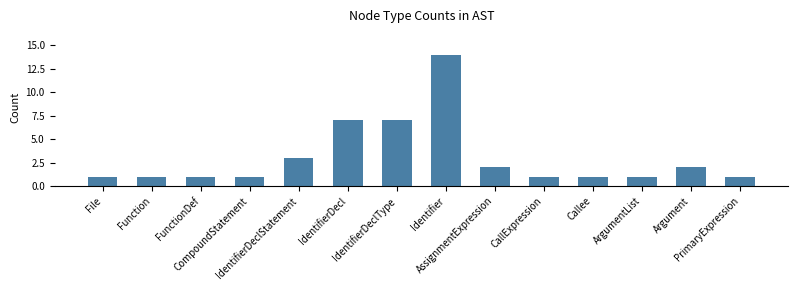

The value at IdentifierDeclStatement is 3. True or false?

True